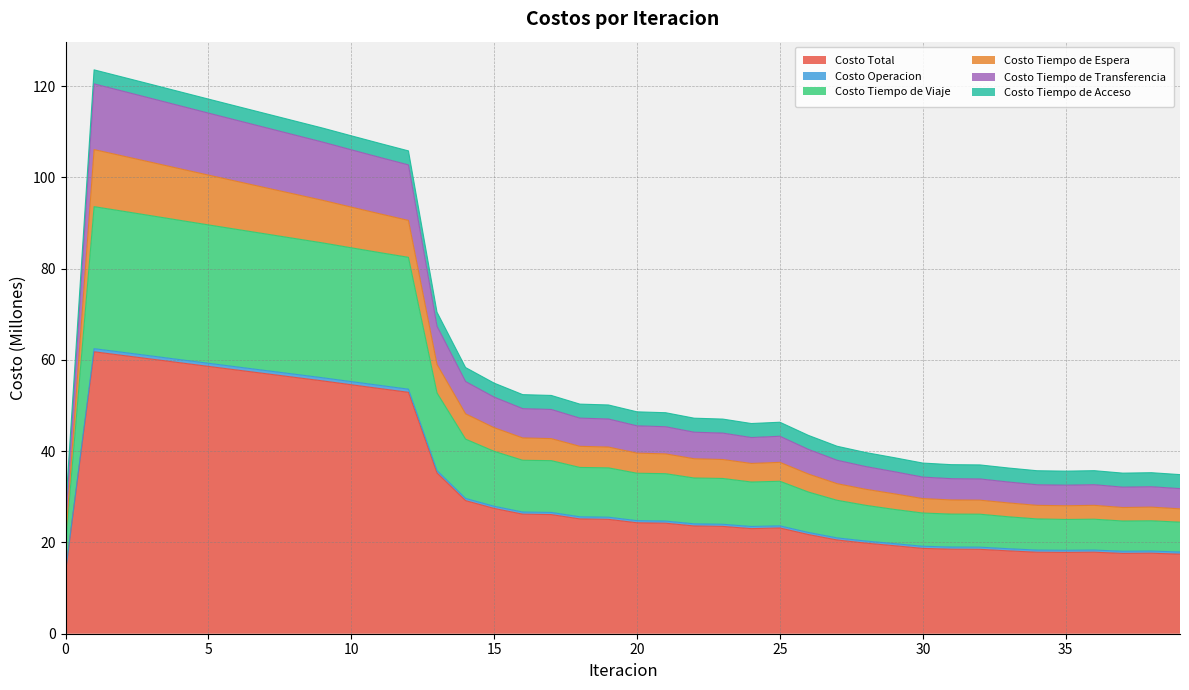

What is the lowest value of the Costo Total series?

13.5